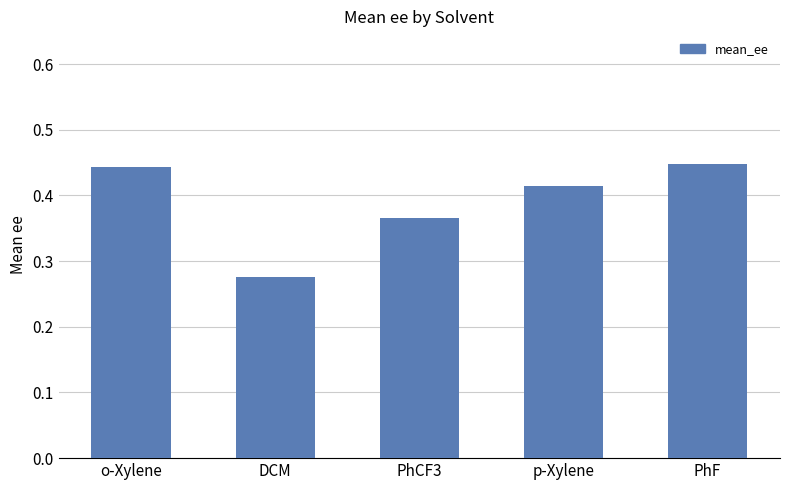

What position from the right is PhF?

1